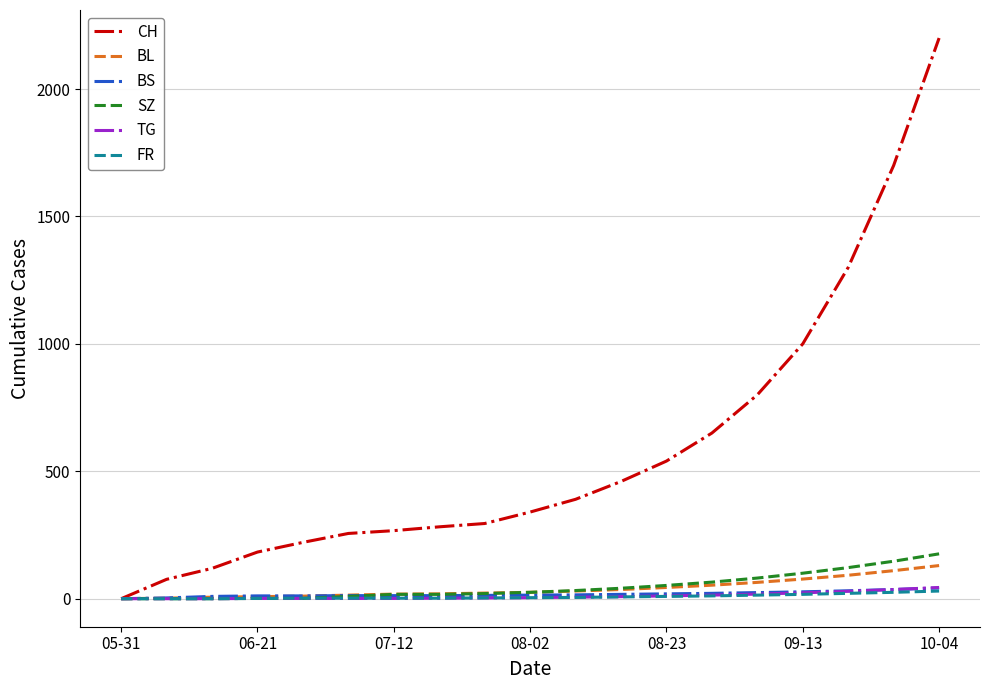

Which series has the widest spread of values?

CH